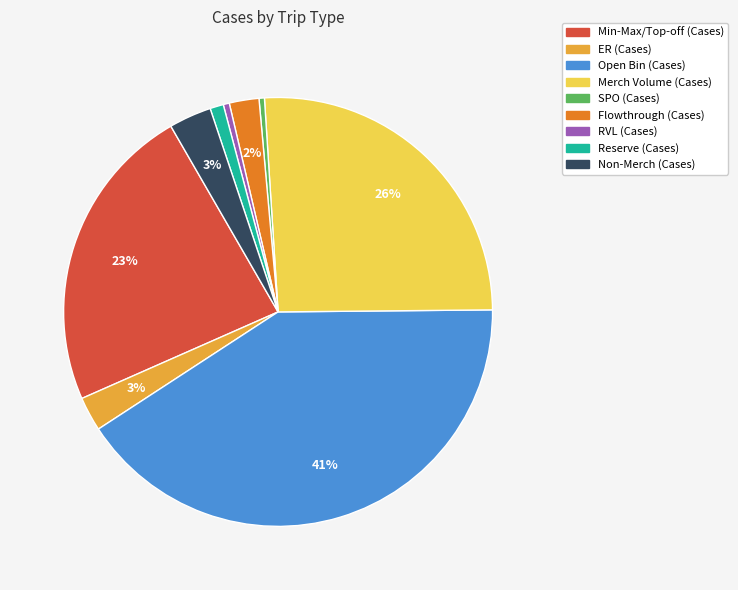

To the nearest percent, what is the difference between the largest and smallest slice percentages?

41%